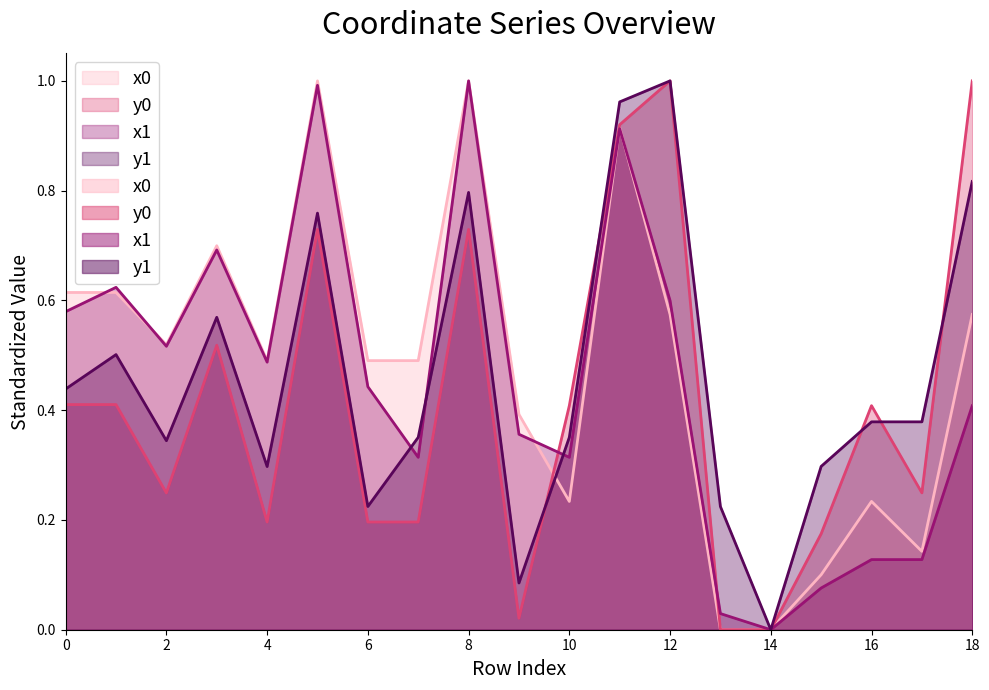

At how many categories does at least one series exceed 0?

18